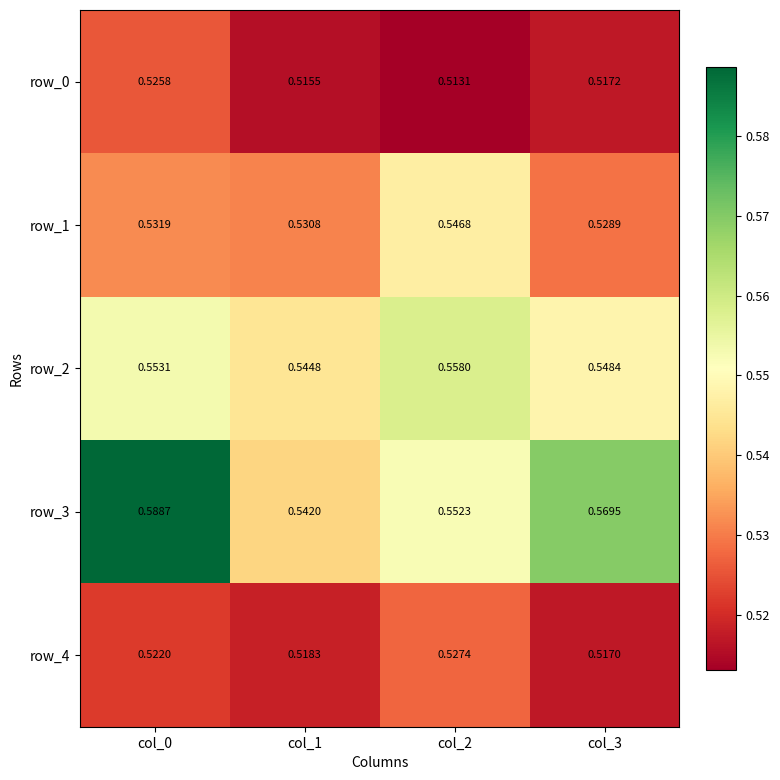

Is the value of row_3 at col_0 greater than the value of row_1 at col_2?

Yes